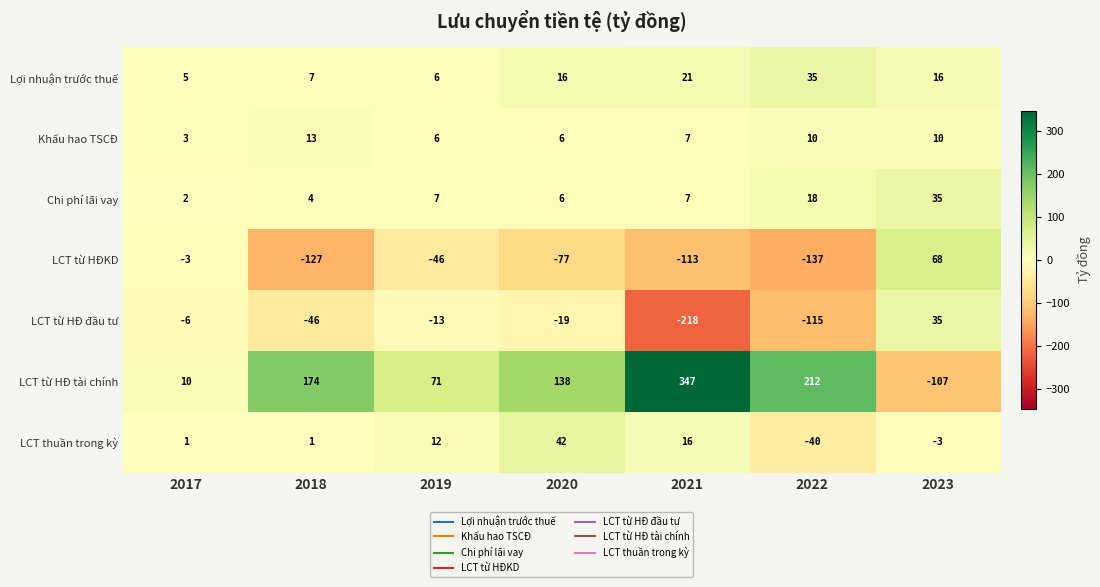

What is the sum of the Lợi nhuận trước thuế values at 2019 and 2020?

22